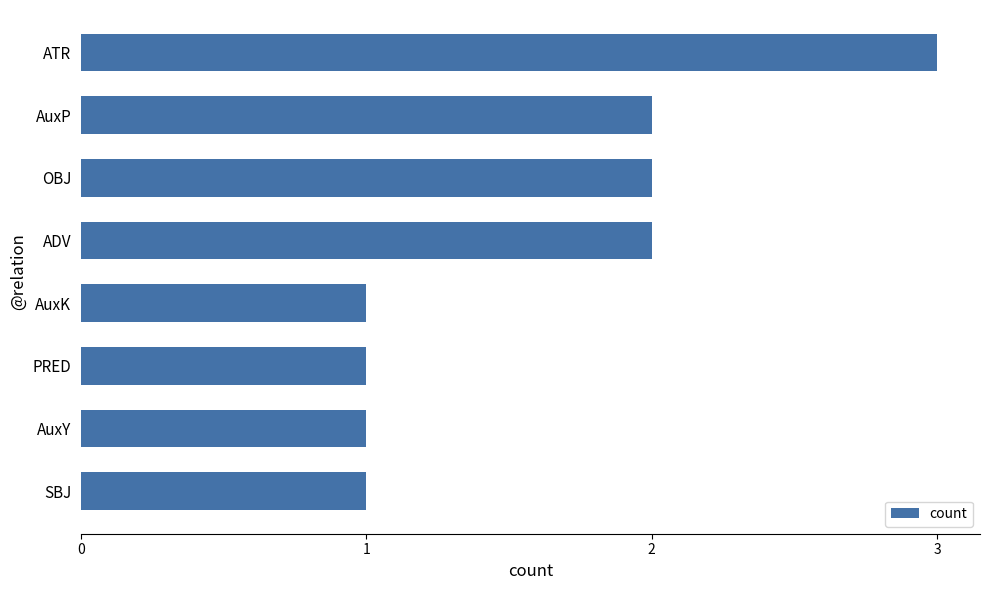

What is the average value?

2